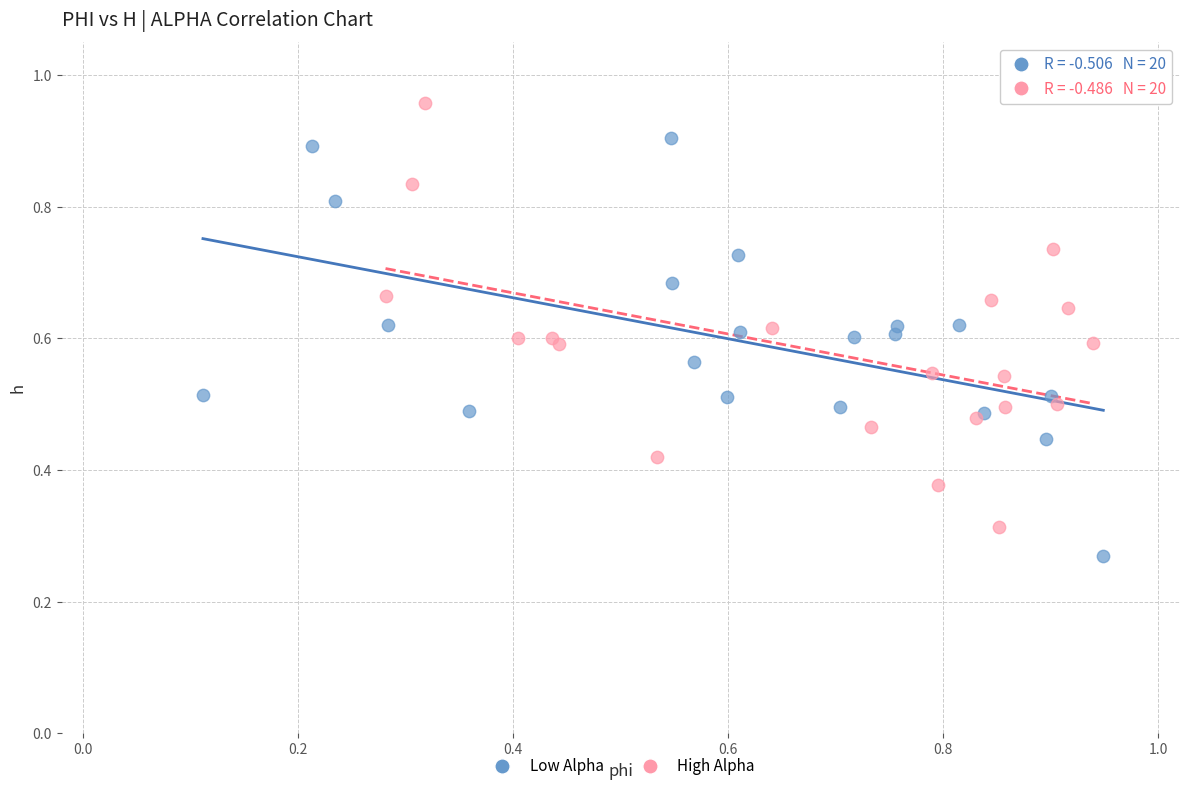

What are all the series names shown in the legend?

Low Alpha, High Alpha